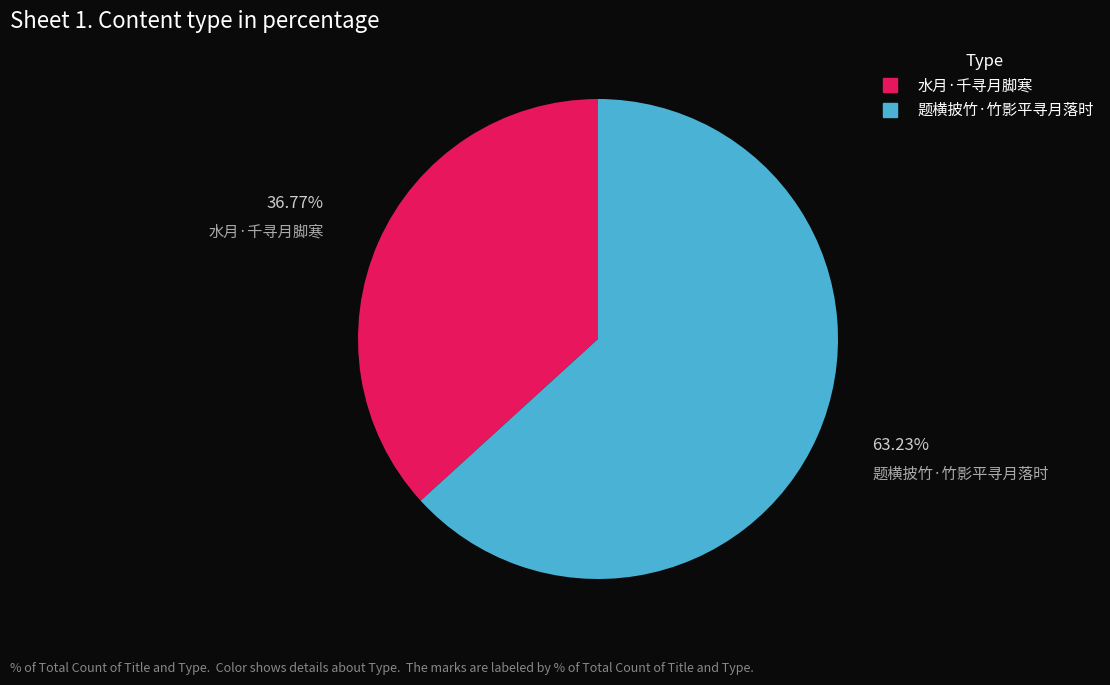

To the nearest percent, what portion does 题横披竹·竹影平寻月落时 represent?

63%